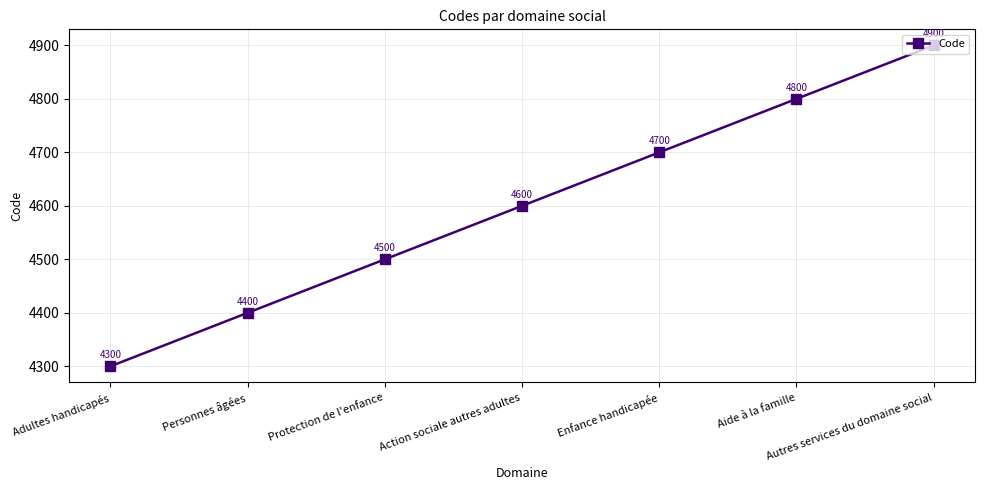

List the labels in order of value, largest first.

Autres services du domaine social, Aide à la famille, Enfance handicapée, Action sociale autres adultes, Protection de l'enfance, Personnes âgées, Adultes handicapés